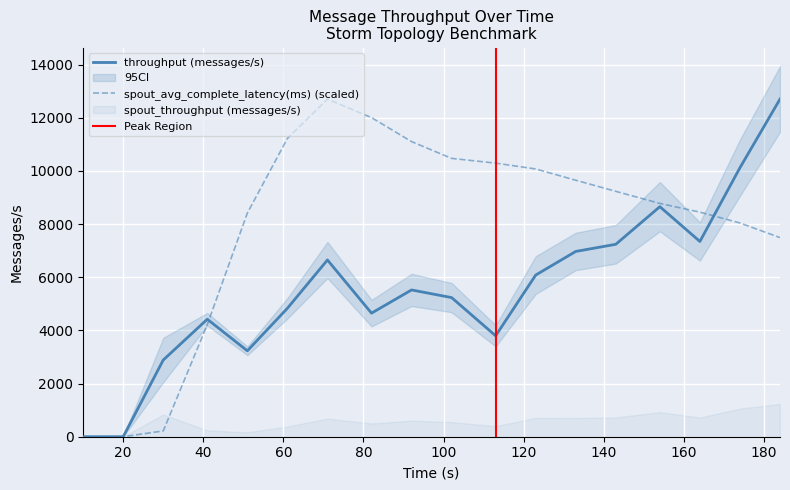

At which category does the chart reach its minimum across all series?

10